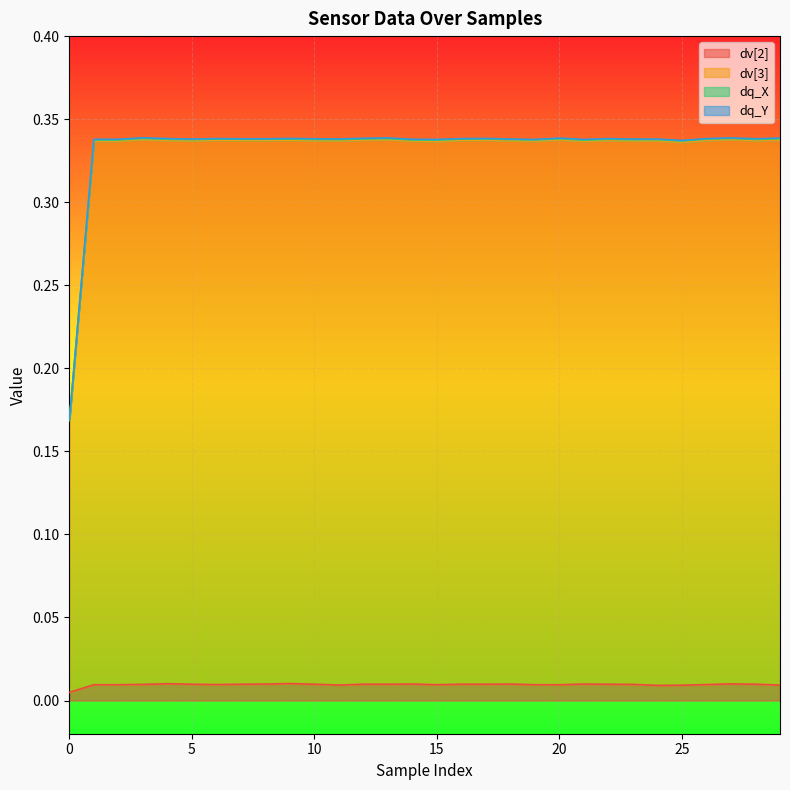

What is the total value across all series at 29?

0.3